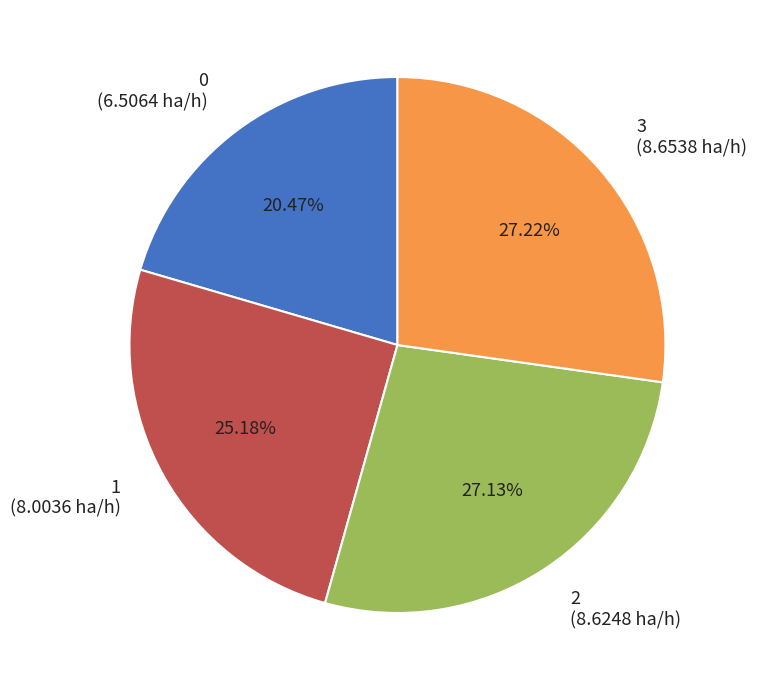

To the nearest percent, what percentage of the pie is 2?

27%